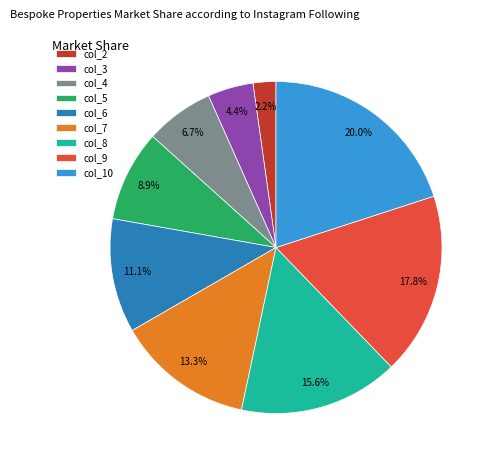

How many segments does this pie chart have?

9